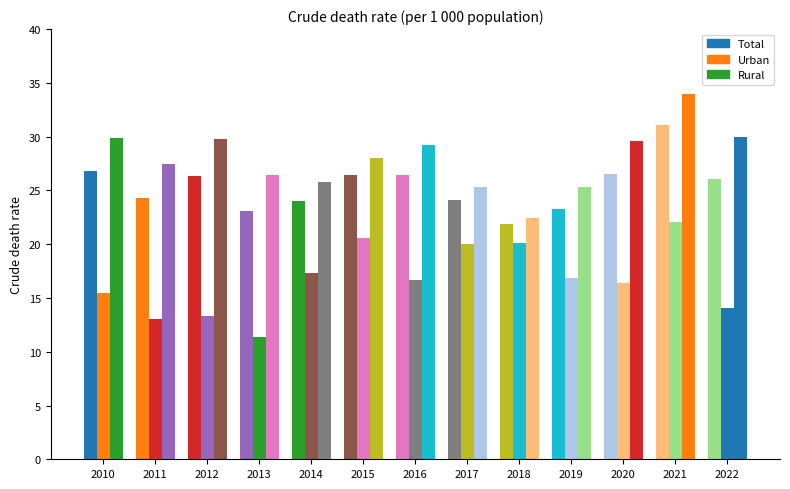

How many data points does each series have?

13